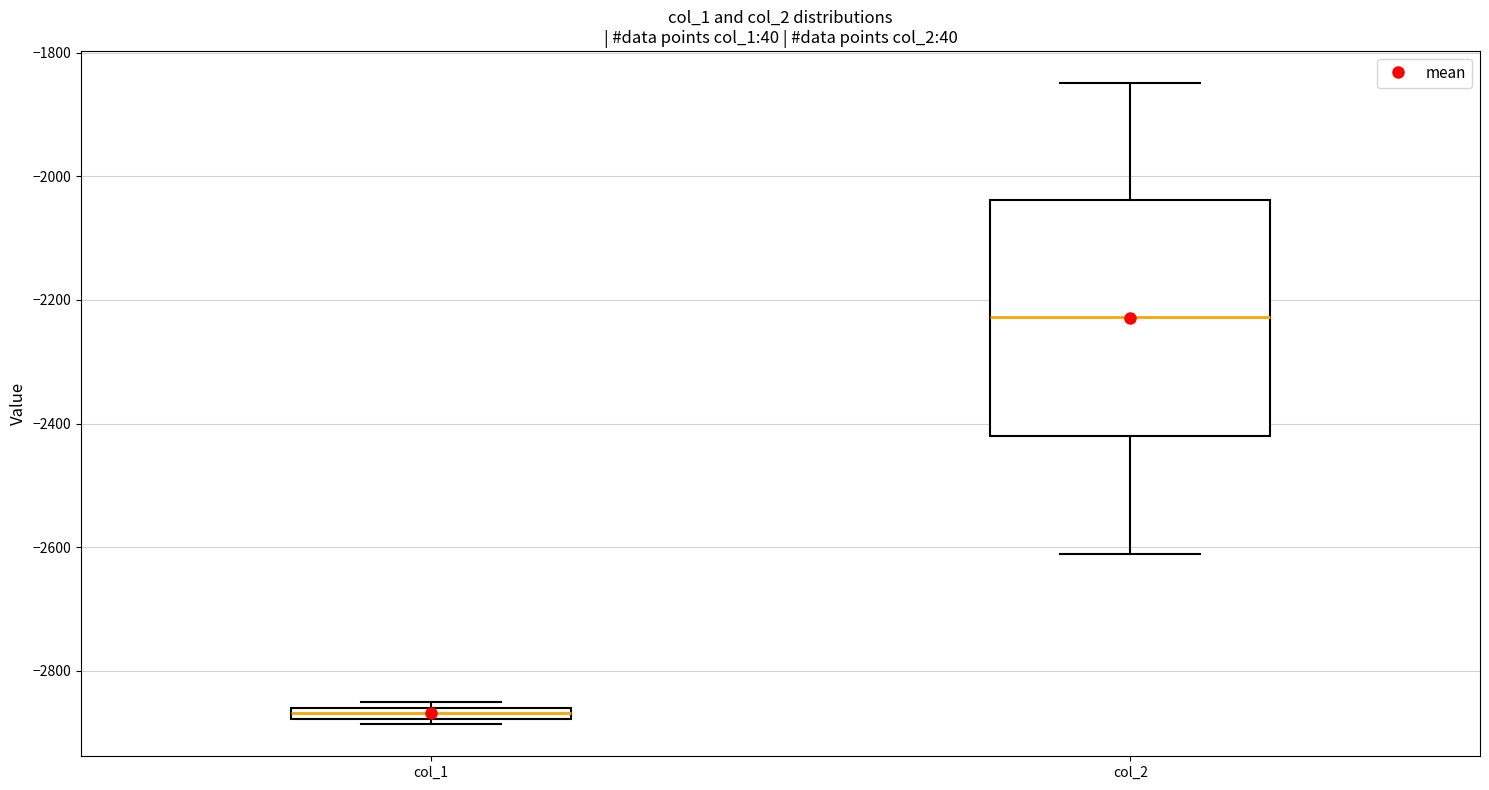

Which box's median line is the lowest?

col_1